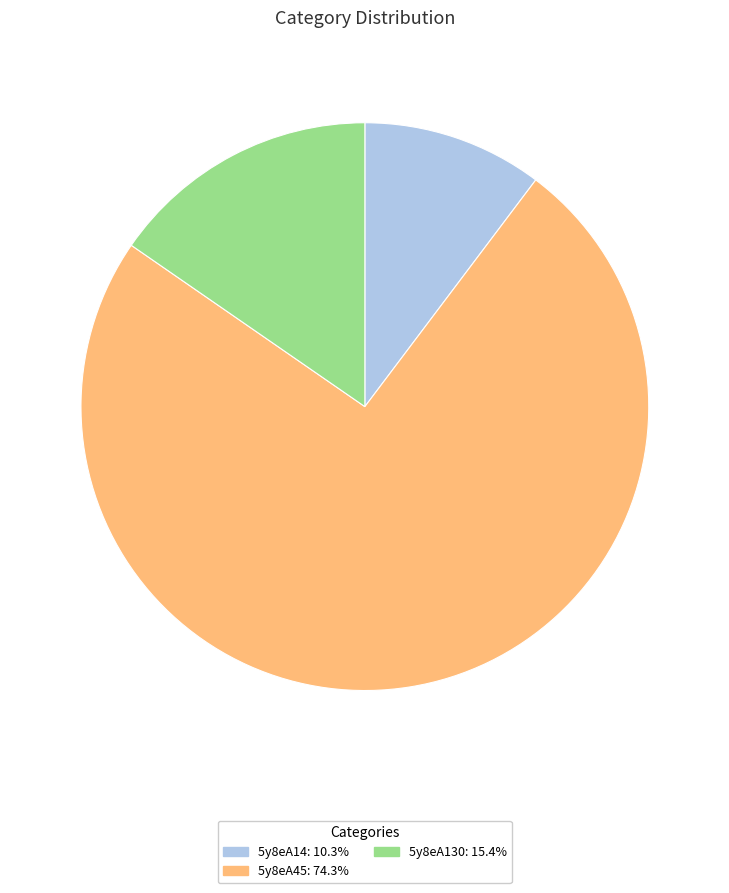

Which has a higher value, 5y8eA14 or 5y8eA45?

5y8eA45